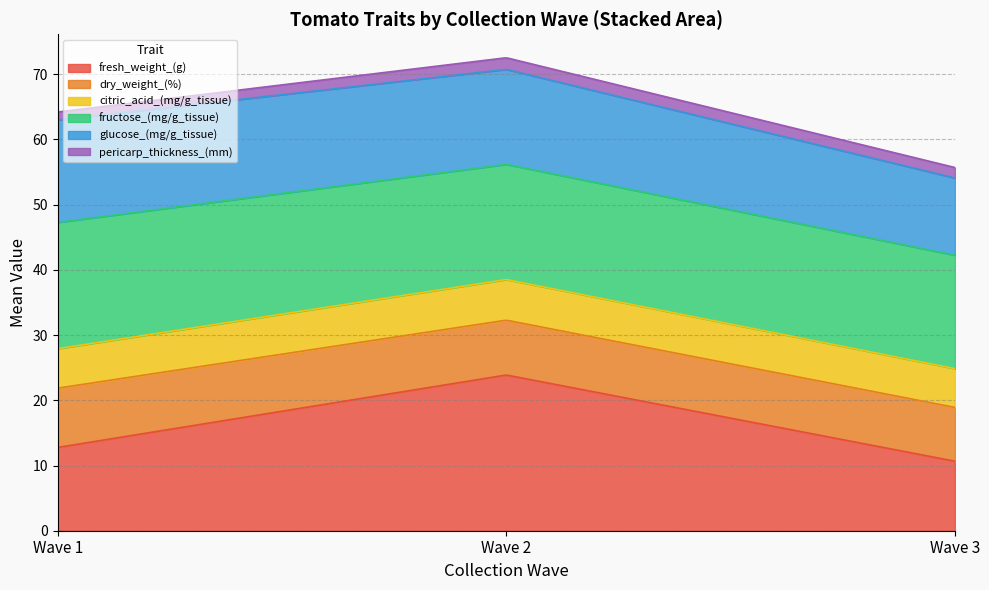

What is the maximum value for fresh_weight_(g)?

23.8